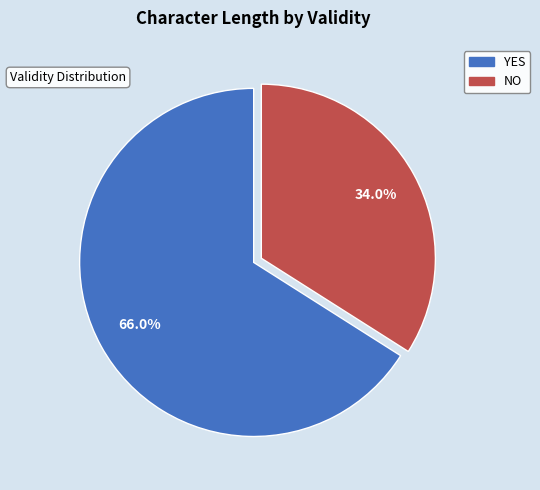

To the nearest percent, what is the difference between the largest and smallest slice percentages?

32%